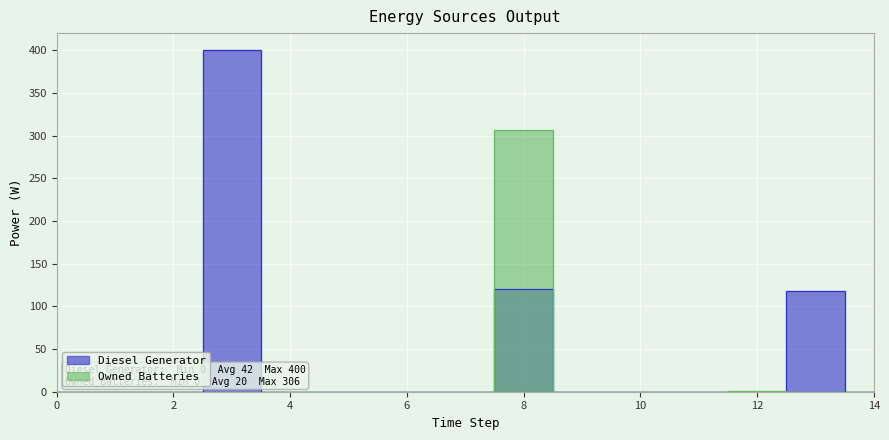

What is the sum of all Owned Batteries values?

307